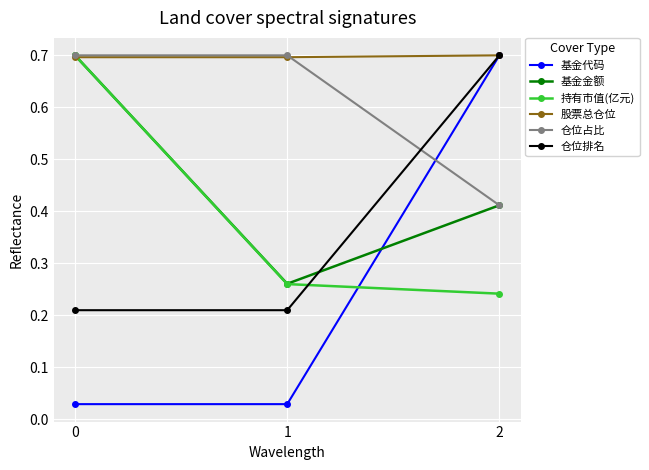

What is the maximum value for 仓位排名?

0.7